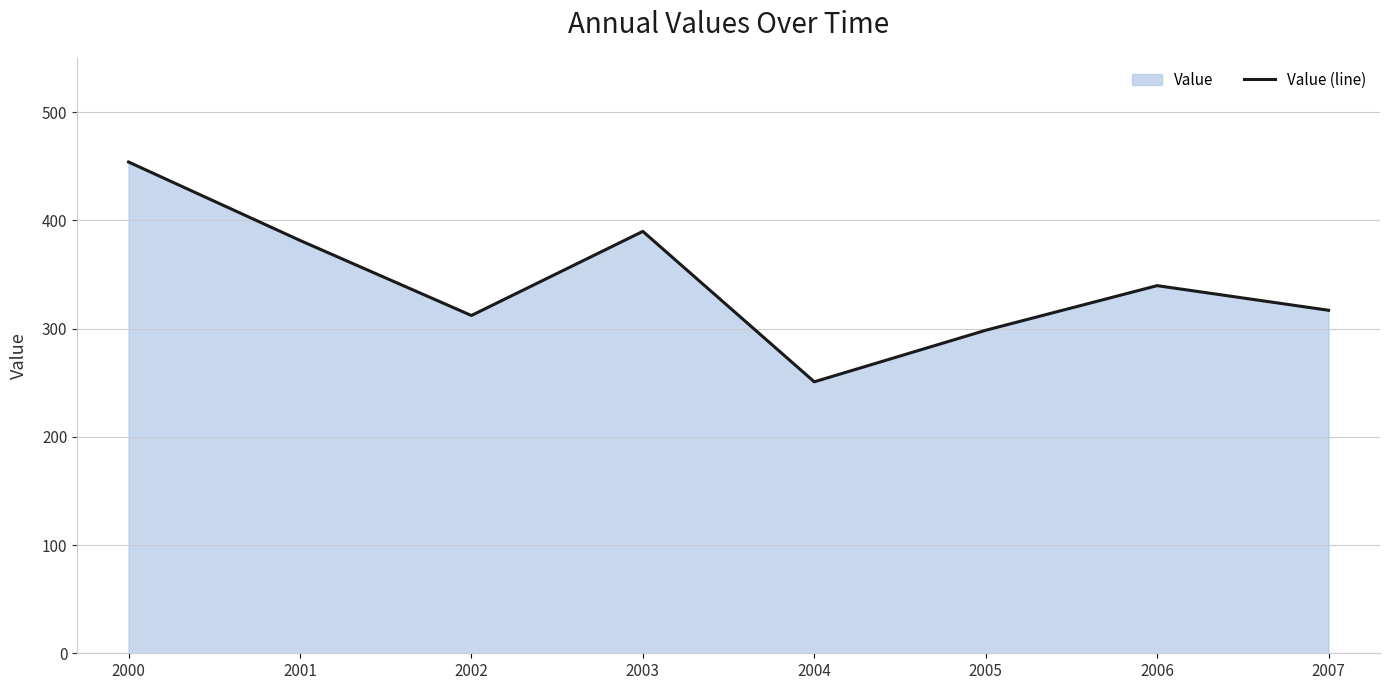

How many series are shown in this chart?

1